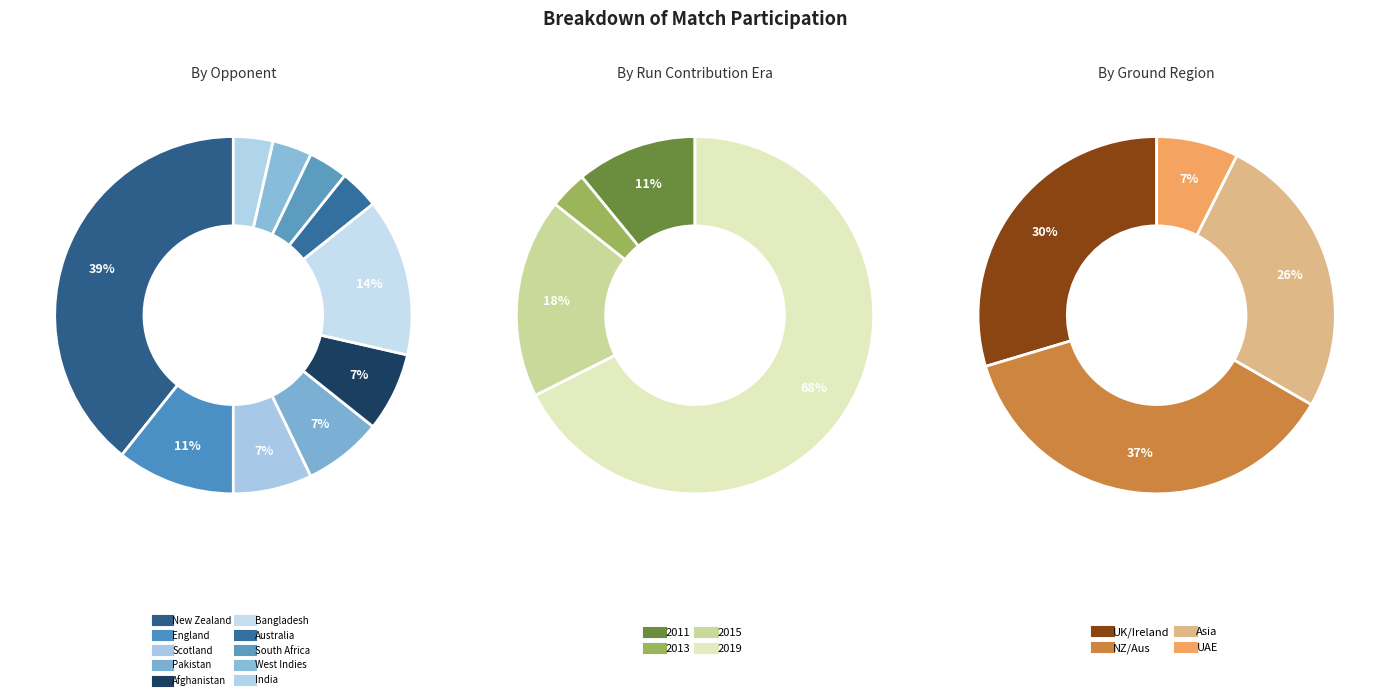

True or false: New Zealand accounts for 49% of the total.

False